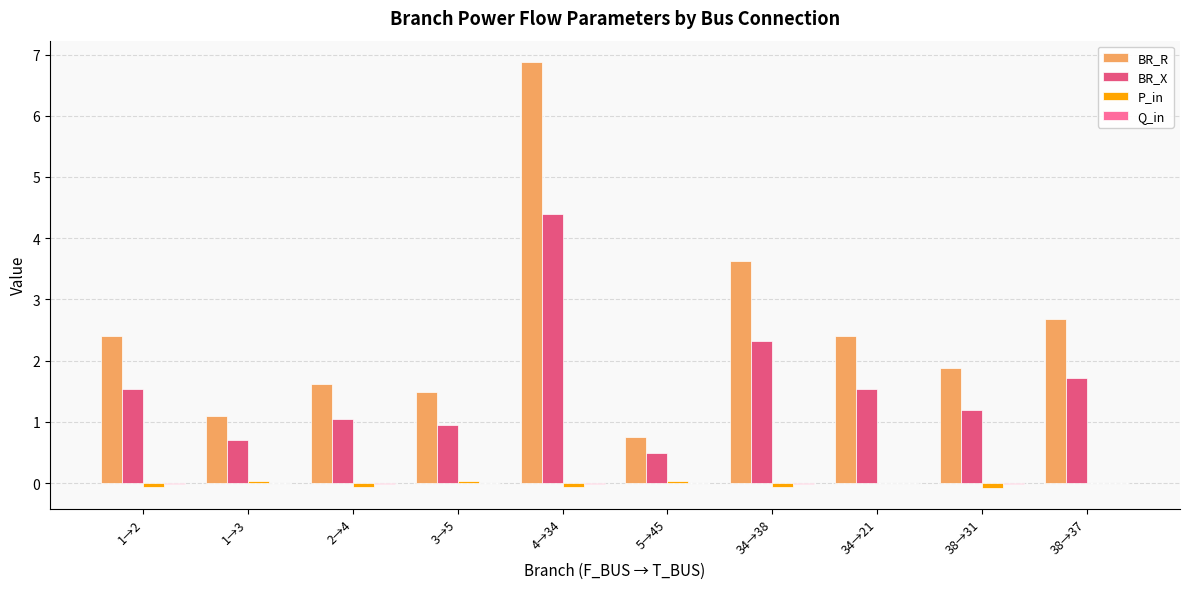

The BR_R series shows 4.6 at 38→37. True or false?

False